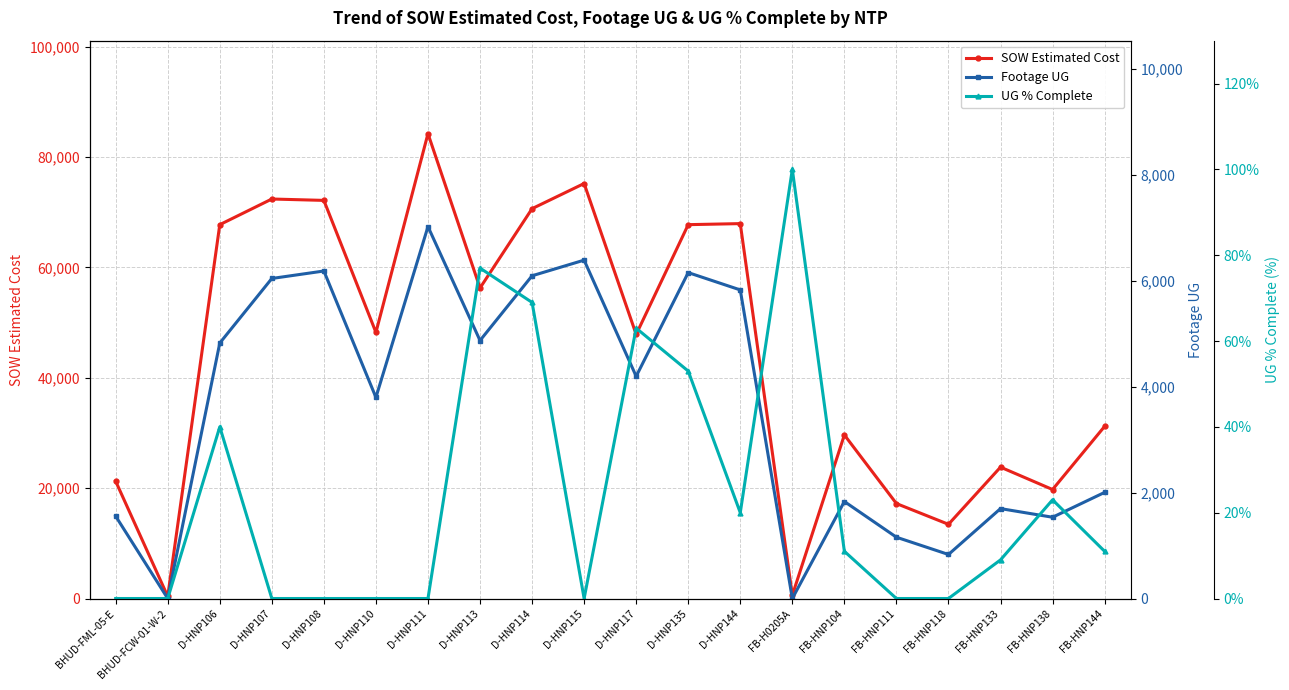

Reading right to left, what are all the values shown in this chart?

SOW Estimated Cost: FB-HNP144=31186.2	FB-HNP138=19745.2	FB-HNP133=23800.2	FB-HNP118=13442.4	FB-HNP111=17203.5	FB-HNP104=29634.2	FB-H0205A=582.0	D-HNP144=67925.0	D-HNP135=67735.5	D-HNP117=47849.0	D-HNP115=75191.5	D-HNP114=70635.0	D-HNP113=56262.5	D-HNP111=84226.5	D-HNP110=48215.5	D-HNP108=72131.5	D-HNP107=72382.5	D-HNP106=67734.5	BHUD-FCW-01-W-2=388.0	BHUD-FML-05-E=21246.2
Footage UG: FB-HNP144=2003.0	FB-HNP138=1534.0	FB-HNP133=1697.0	FB-HNP118=831.0	FB-HNP111=1157.0	FB-HNP104=1831.0	FB-H0205A=0.0	D-HNP144=5825.0	D-HNP135=6152.0	D-HNP117=4194.0	D-HNP115=6387.0	D-HNP114=6092.0	D-HNP113=4870.0	D-HNP111=7020.0	D-HNP110=3796.0	D-HNP108=6182.0	D-HNP107=6041.0	D-HNP106=4822.0	BHUD-FCW-01-W-2=0.0	BHUD-FML-05-E=1554.0
UG % Complete: FB-HNP144=11.0	FB-HNP138=23.0	FB-HNP133=9.0	FB-HNP118=0.0	FB-HNP111=0.0	FB-HNP104=11.0	FB-H0205A=100.0	D-HNP144=20.0	D-HNP135=53.0	D-HNP117=63.0	D-HNP115=0.0	D-HNP114=69.0	D-HNP113=77.0	D-HNP111=0.0	D-HNP110=0.0	D-HNP108=0.0	D-HNP107=0.0	D-HNP106=40.0	BHUD-FCW-01-W-2=0.0	BHUD-FML-05-E=0.0